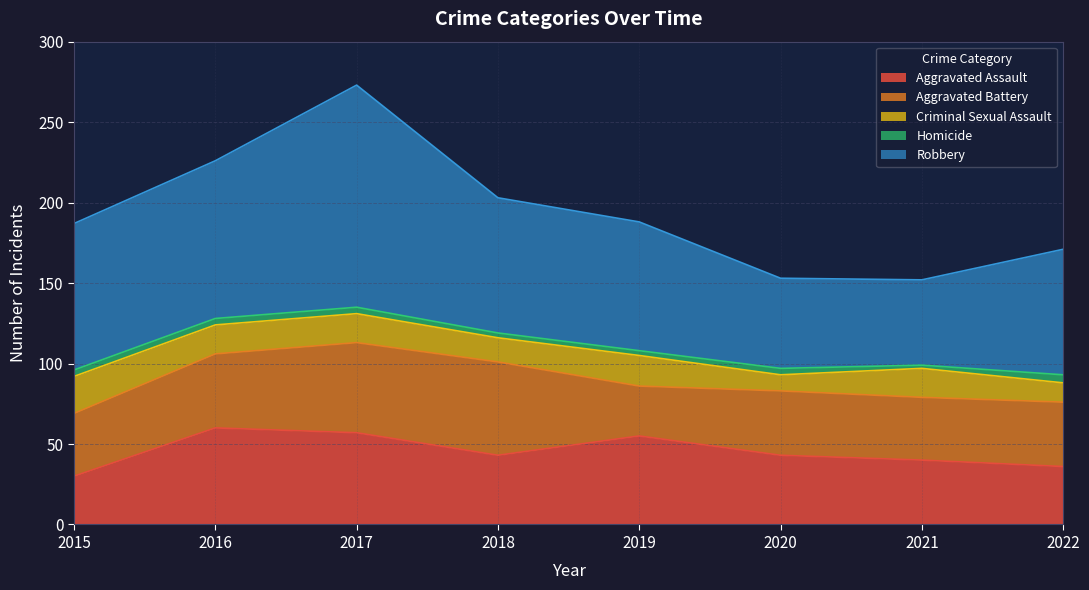

How many series are shown in this chart?

5